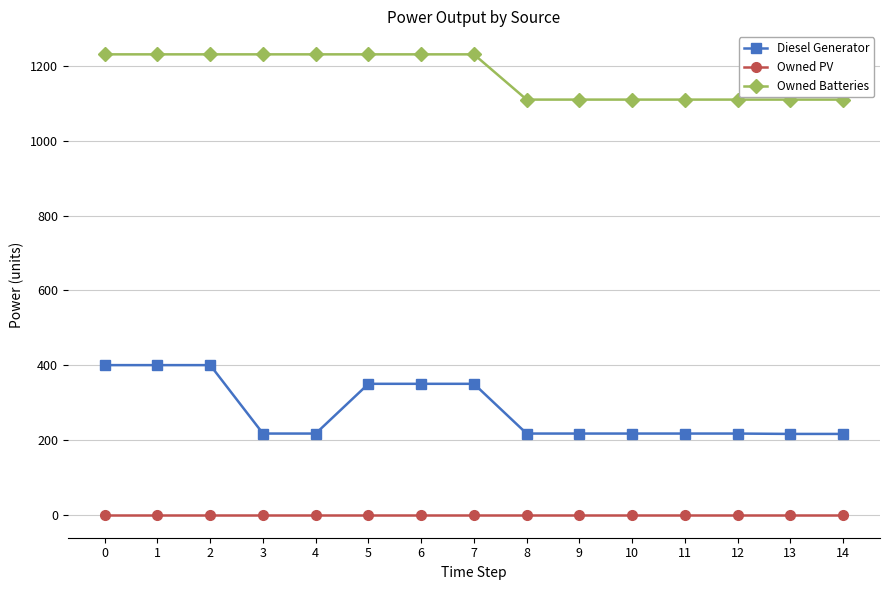

List the series in order of their overall mean, highest first.

Owned Batteries, Diesel Generator, Owned PV